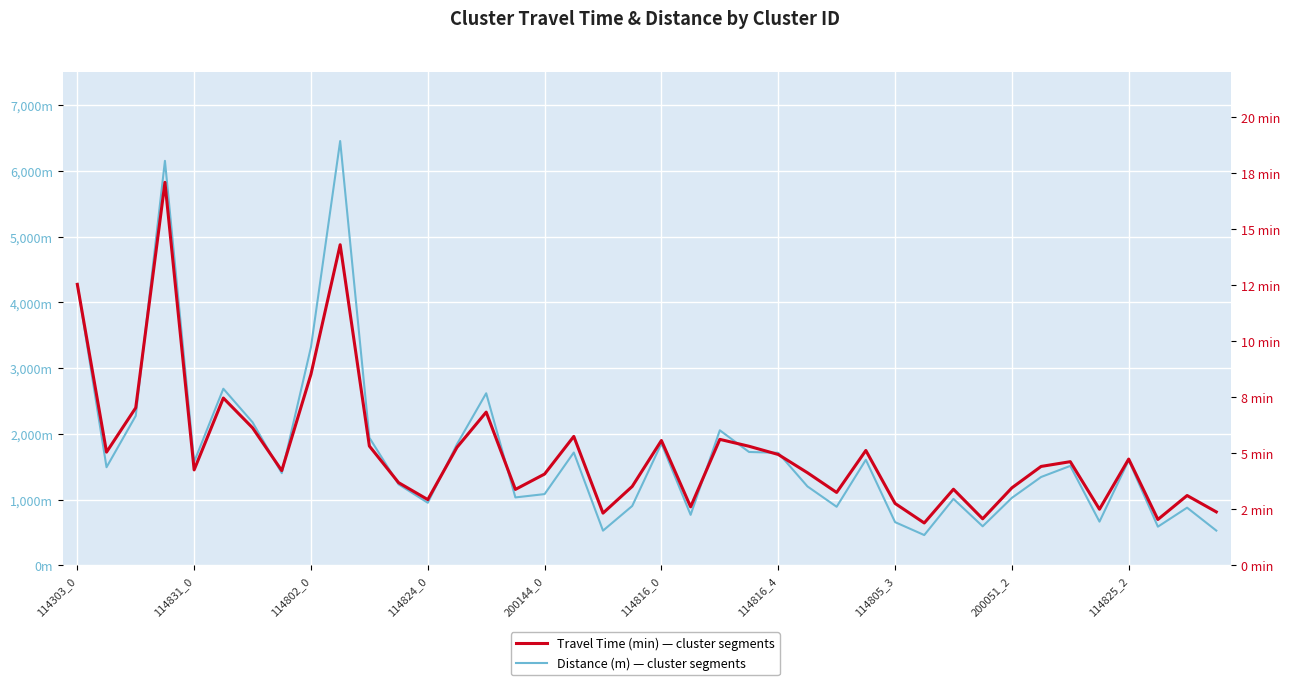

Reading left to right, extract all data points from this chart.

Distance (m): 4282.7	1493.7	2275.0	6152.8	1574.9	2687.4	2177.6	1403.5	3319.9	6453.9	1943.1	1233.7	953.2	1843.7	2618.3	1034.5	1085.2	1717.7	529.4	904.5	1854.3	769.7	2055.0	1725.7	1713.0	1202.1	892.3	1607.1	659.0	462.1	1012.1	595.2	1027.7	1345.0	1513.7	666.2	1598.4	589.6	878.7	530.3
Travel Time (min): 12.5	5.1	7.0	17.1	4.3	7.5	6.1	4.2	8.5	14.3	5.3	3.7	2.9	5.3	6.8	3.4	4.1	5.8	2.3	3.5	5.6	2.6	5.6	5.3	4.9	4.1	3.3	5.1	2.8	1.9	3.4	2.1	3.5	4.4	4.6	2.5	4.7	2.1	3.1	2.4